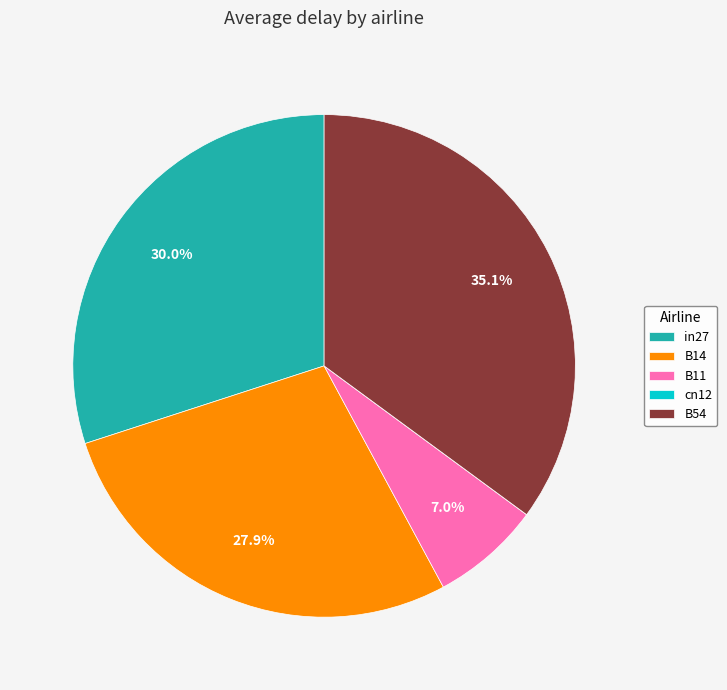

Does any single category account for the majority?

No